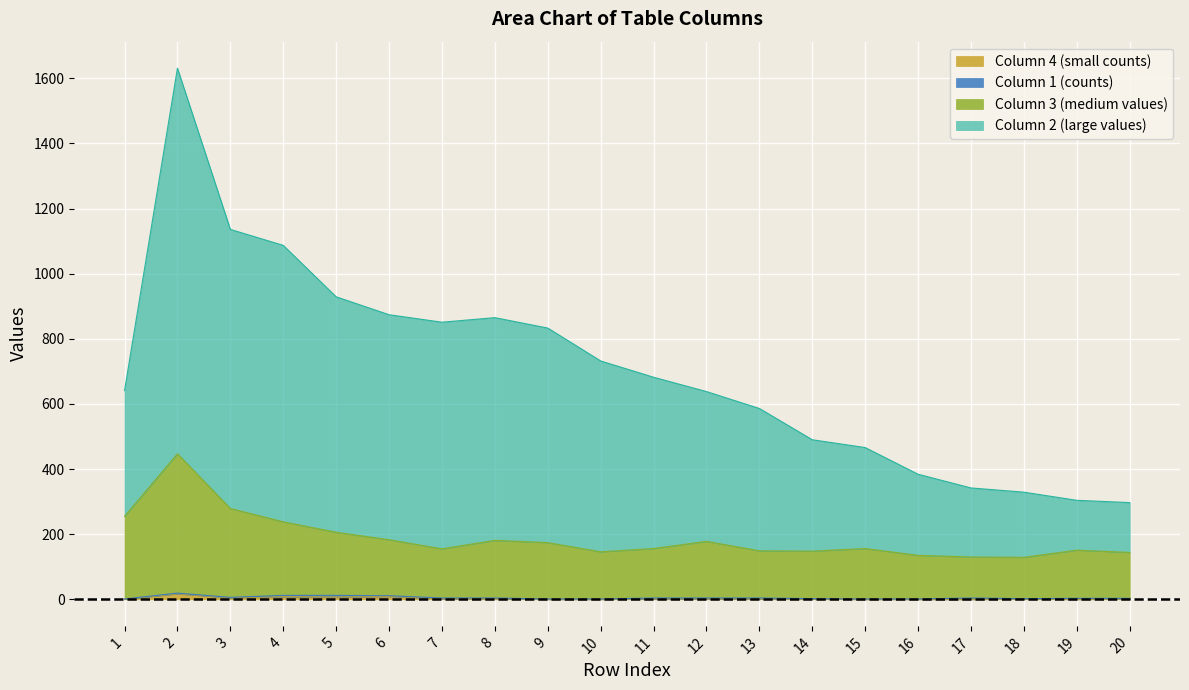

The col_4 series shows 9 at 6. True or false?

True